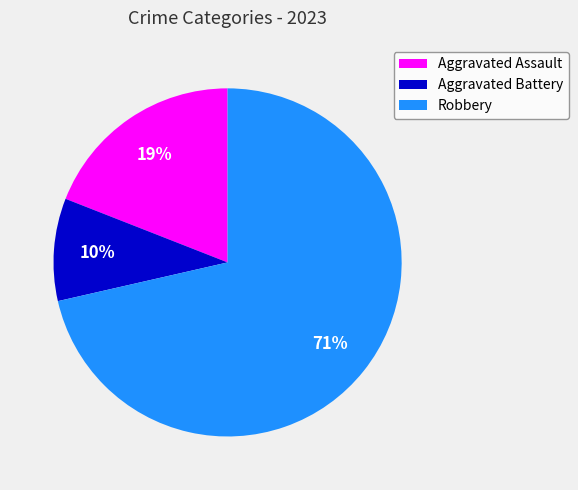

Combined, do Aggravated Assault and Robbery account for over 50%?

Yes